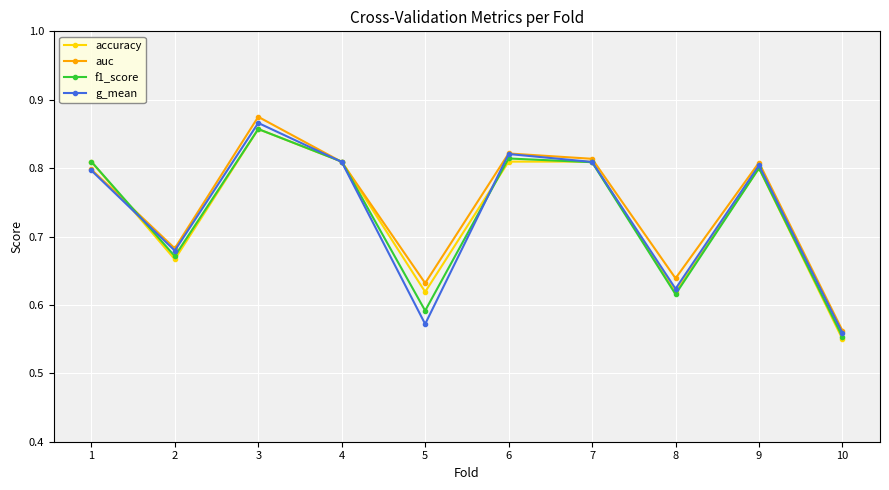

Which category has the highest value across all series?

3